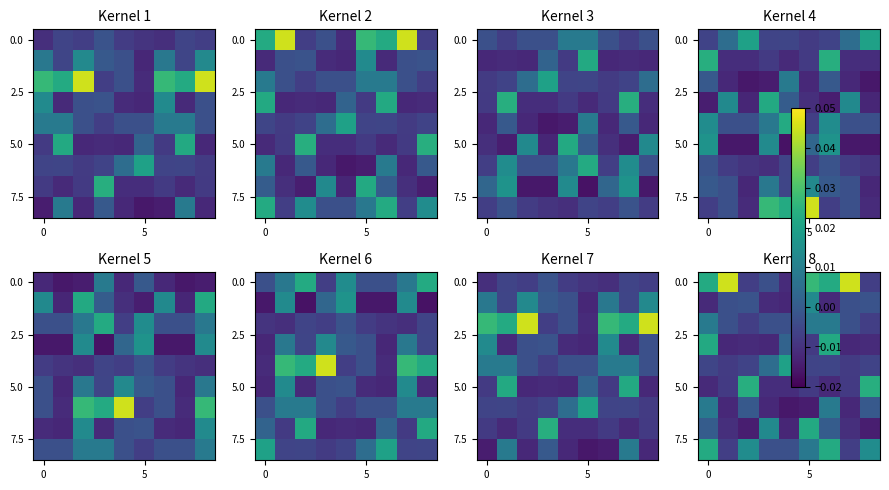

Which label corresponds to the largest value in the chart?

5